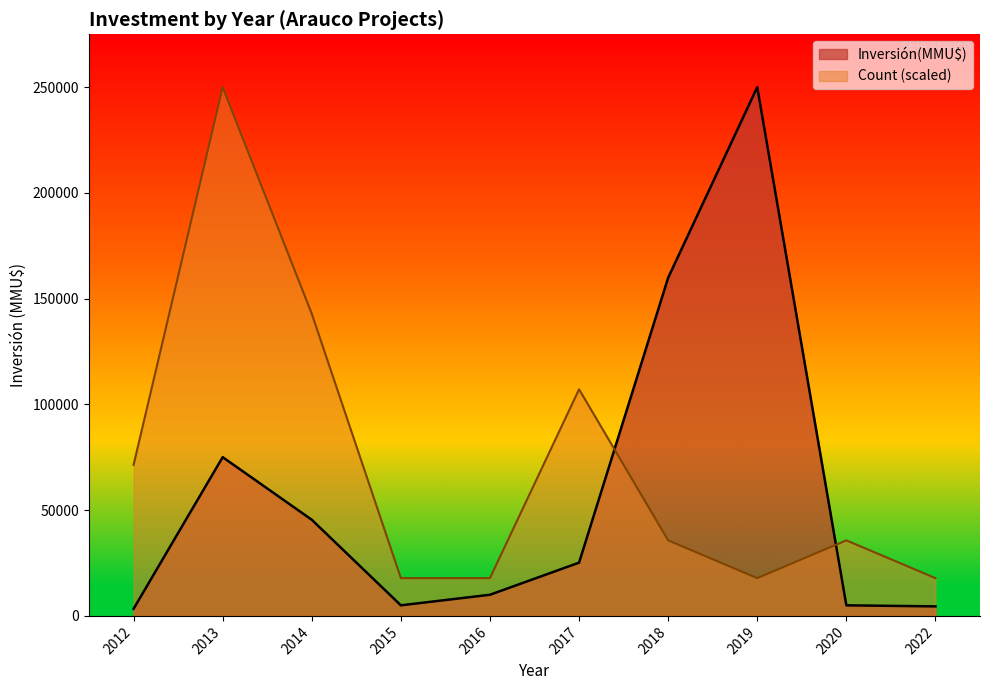

Between which two adjacent categories do Inversión(MMU$) and Count (scaled) first intersect?

2017 and 2018